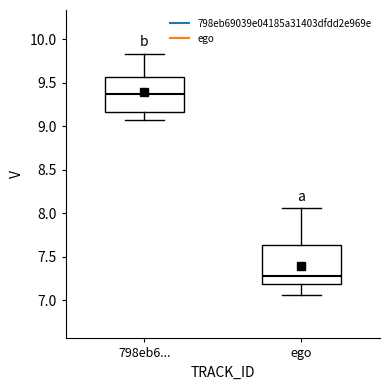

Where does the lower whisker of the box for ego end on the y-axis? The values are not printed on the chart, so give them approximately, as read against the axis.

7.05